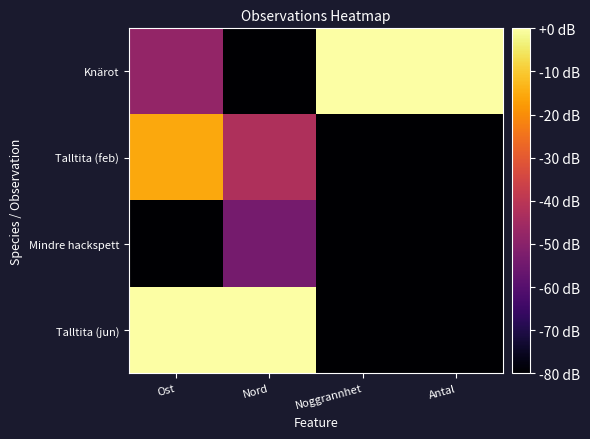

Reading right to left, list all the values displayed in this chart.

Knärot: Antal=0.0	Noggrannhet=0.0	Nord=-80.0	Ost=-47.9
Talltita (feb): Antal=-80.0	Noggrannhet=-80.0	Nord=-42.7	Ost=-15.6
Mindre hackspett: Antal=-80.0	Noggrannhet=-80.0	Nord=-53.8	Ost=-80.0
Talltita (jun): Antal=-80.0	Noggrannhet=-80.0	Nord=0.0	Ost=0.0